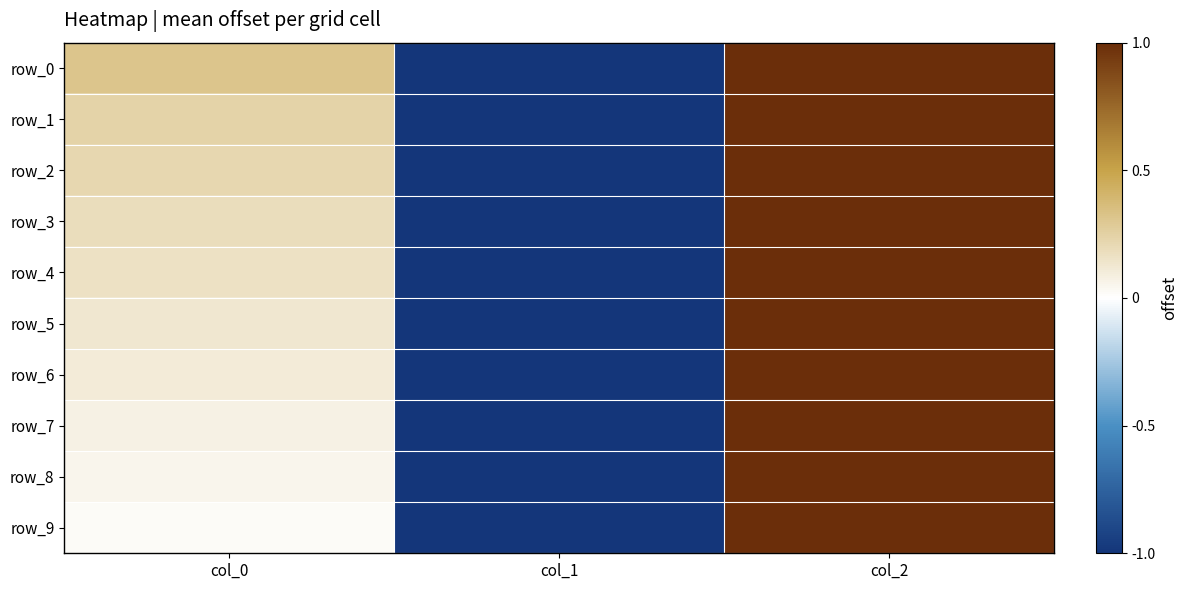

Where does the row_0 series first go above 0?

col_0